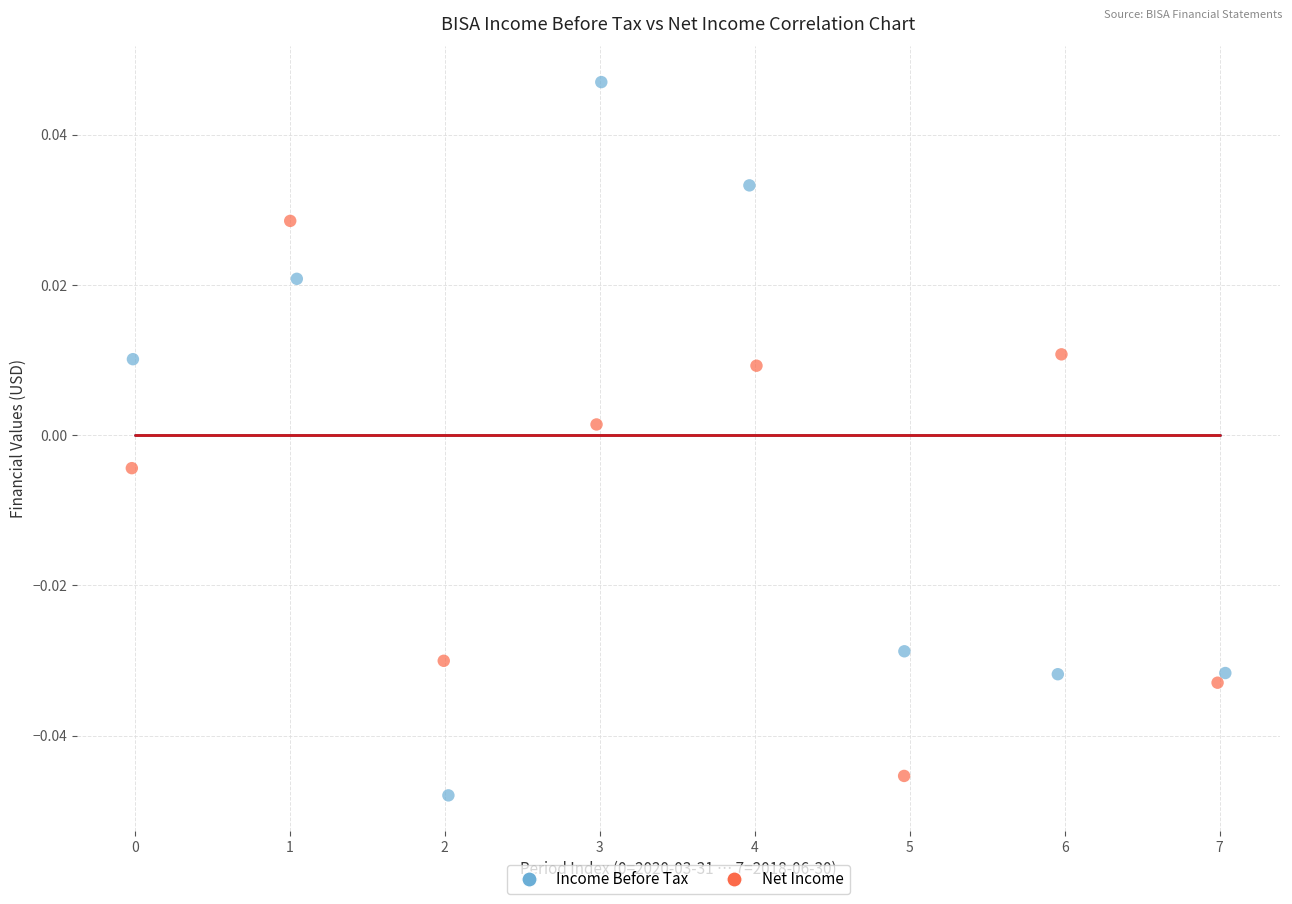

Which series has the largest Y range (max minus min)?

Income Before Tax